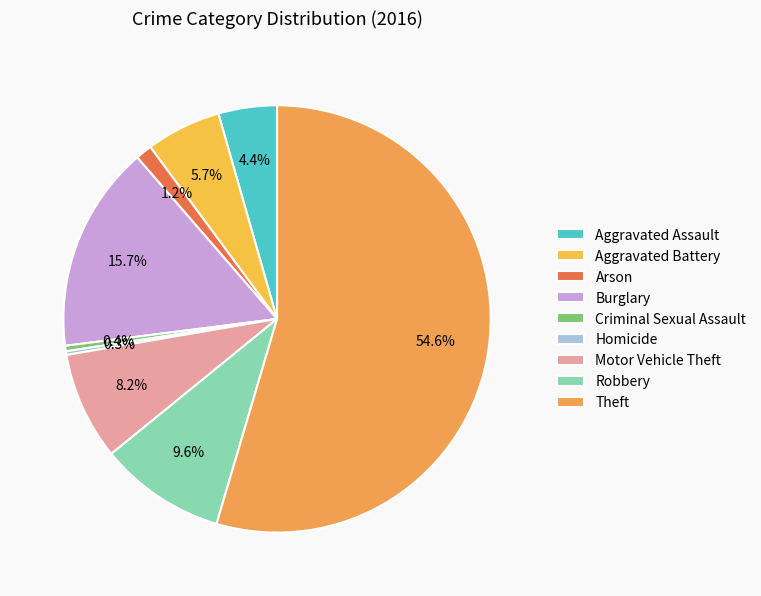

Approximately how many times larger is the value at Theft compared to Criminal Sexual Assault?

131.3